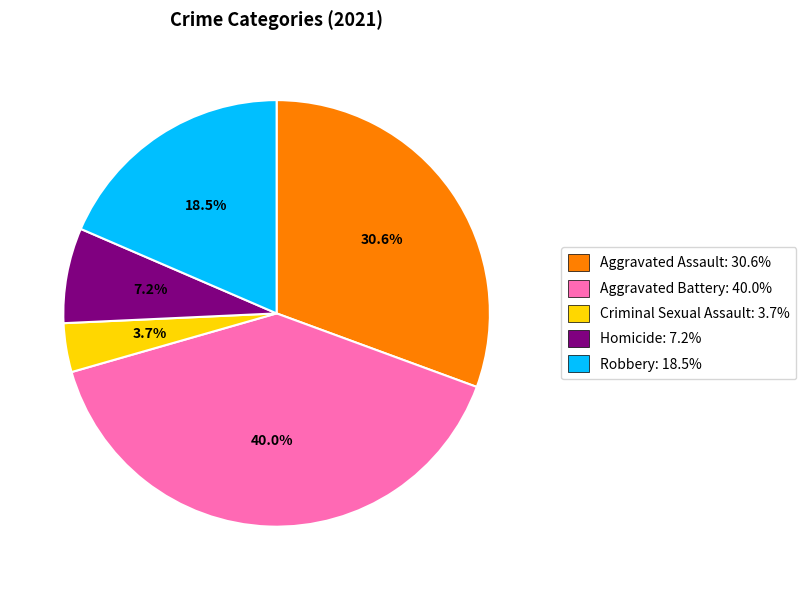

Between Aggravated Battery and Criminal Sexual Assault, which is larger?

Aggravated Battery